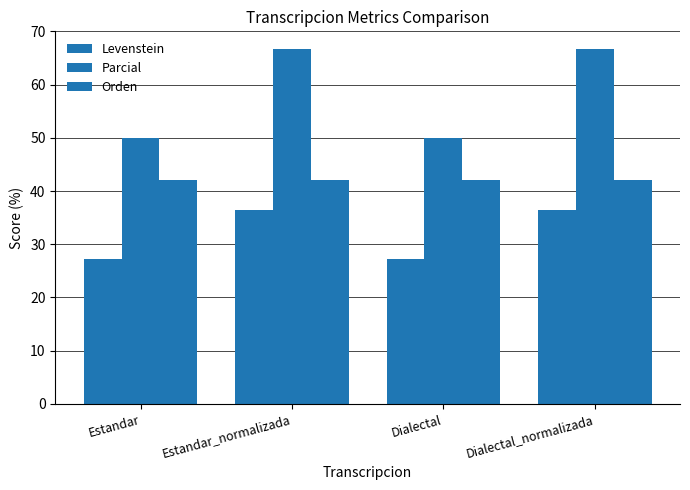

How many bars are there in total?

12